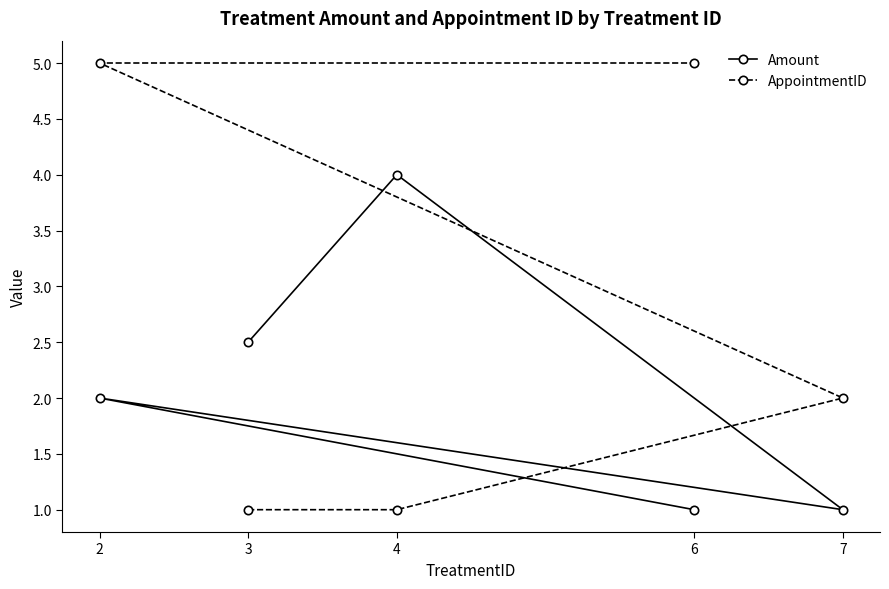

Is the value of Amount at 7 greater than the value of AppointmentID at 6?

No